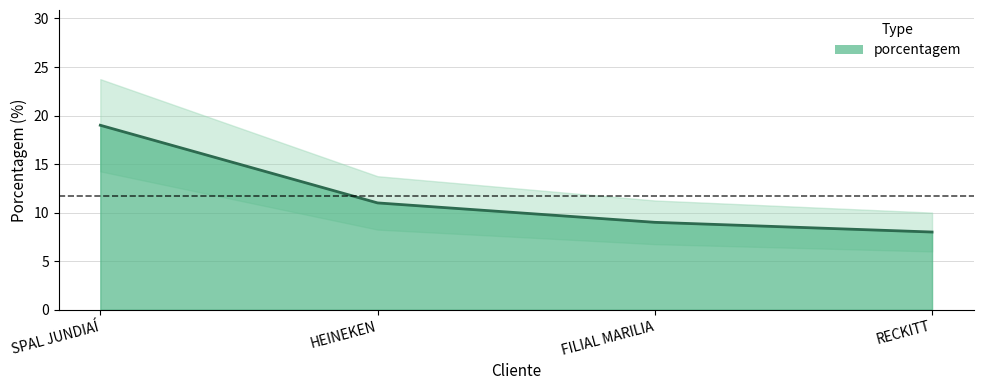

Rank the categories by value from lowest to highest.

RECKITT, FILIAL MARILIA, HEINEKEN, SPAL JUNDIAÍ